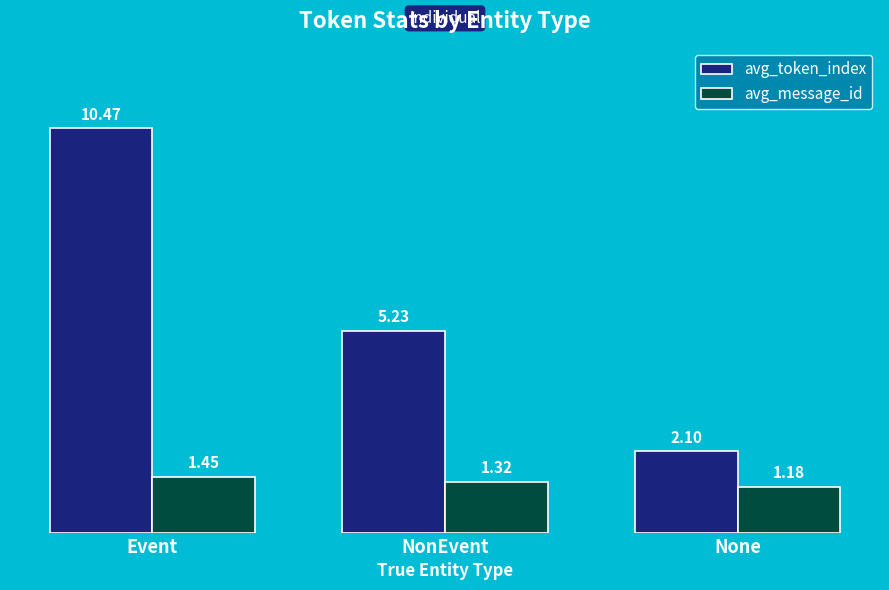

Rank the series by their average value, from lowest to highest.

avg_message_id, avg_token_index